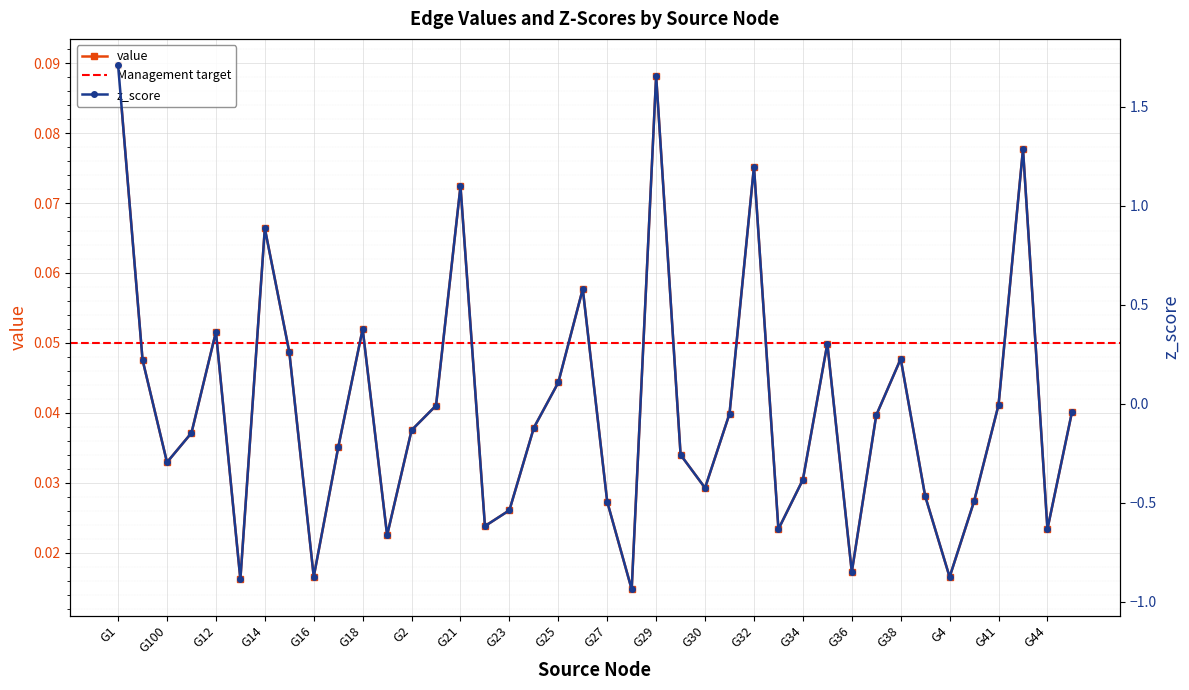

What is the total value across all series at G29?

1.7